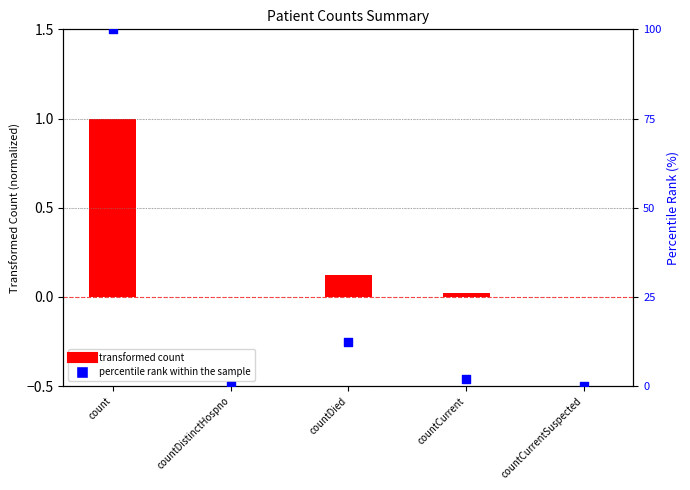

At which category is the sum across all series the highest?

count